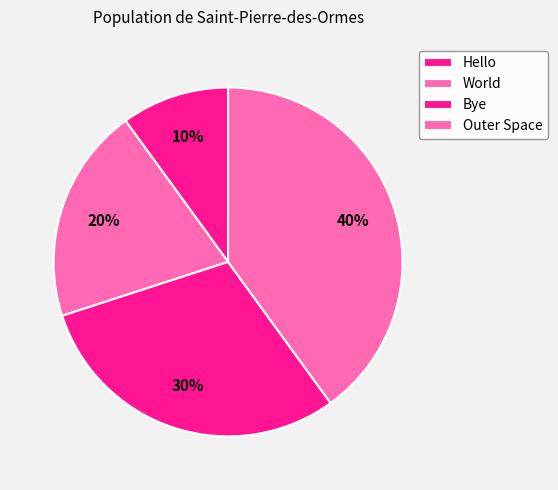

How many segments does this pie chart have?

4